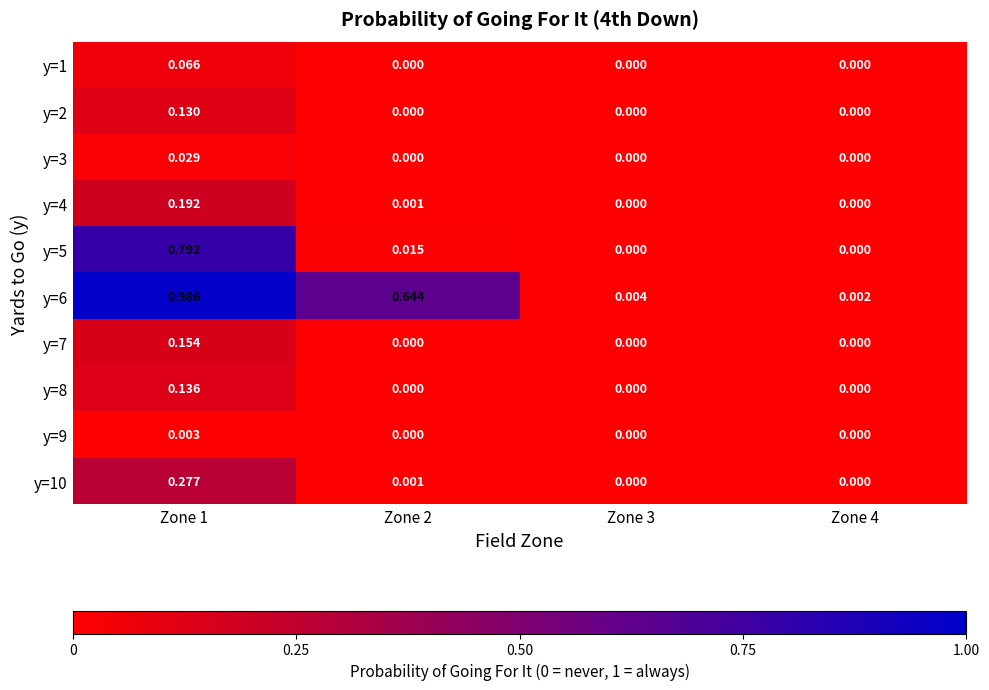

Which series has the largest total across all categories?

y=6